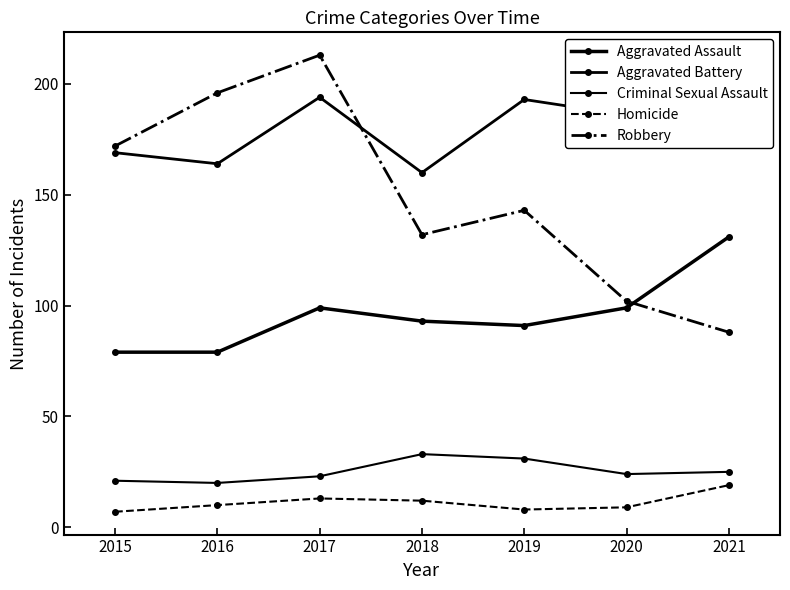

True or false: Homicide and Criminal Sexual Assault cross at least once.

False